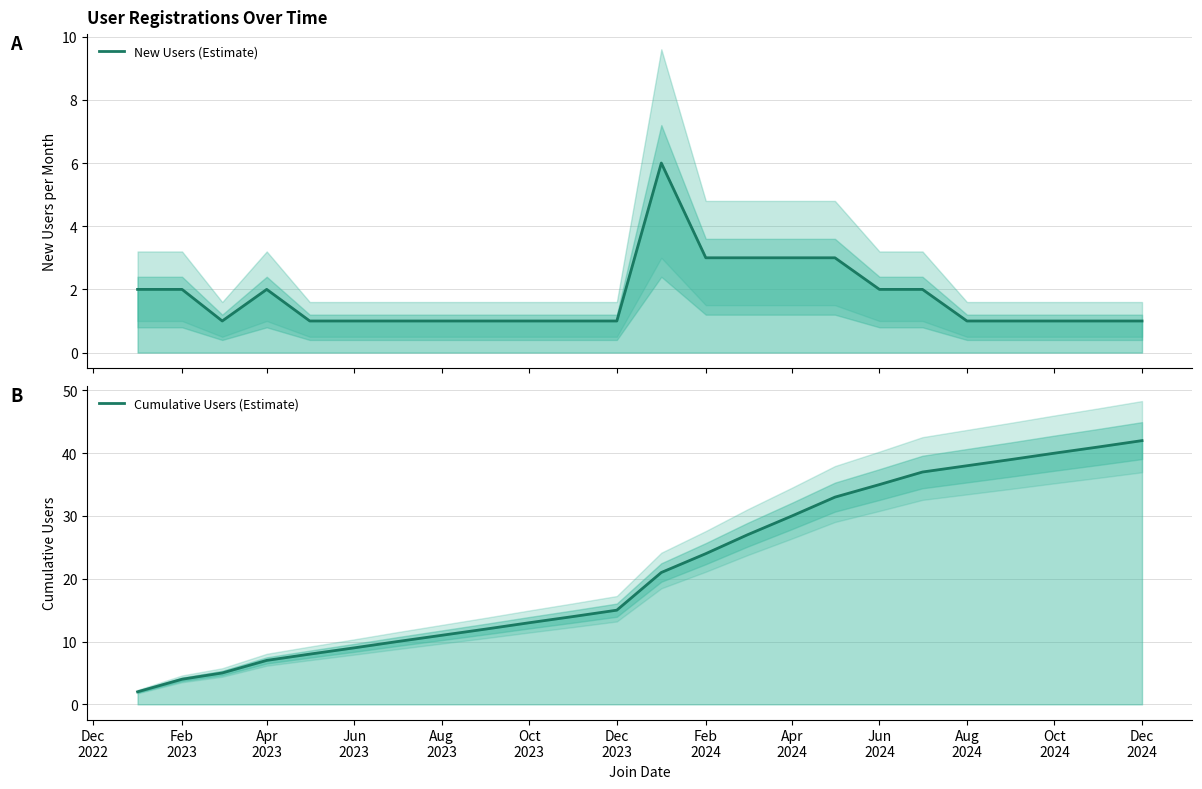

What is the label of the 7th point from the left?

Dec
2023